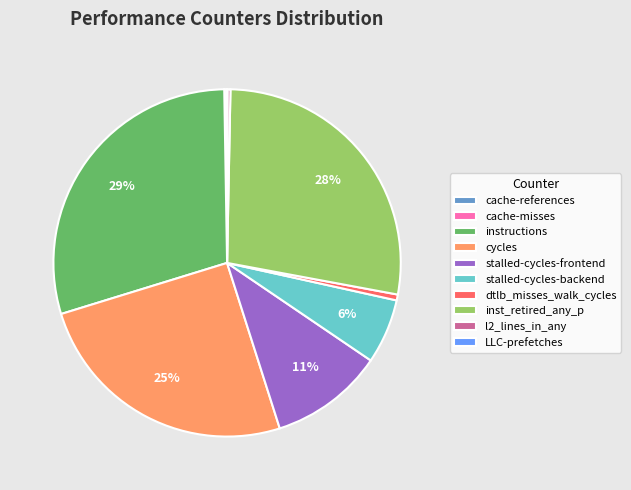

What percentage is the stalled-cycles-frontend slice, to the nearest percent?

11%